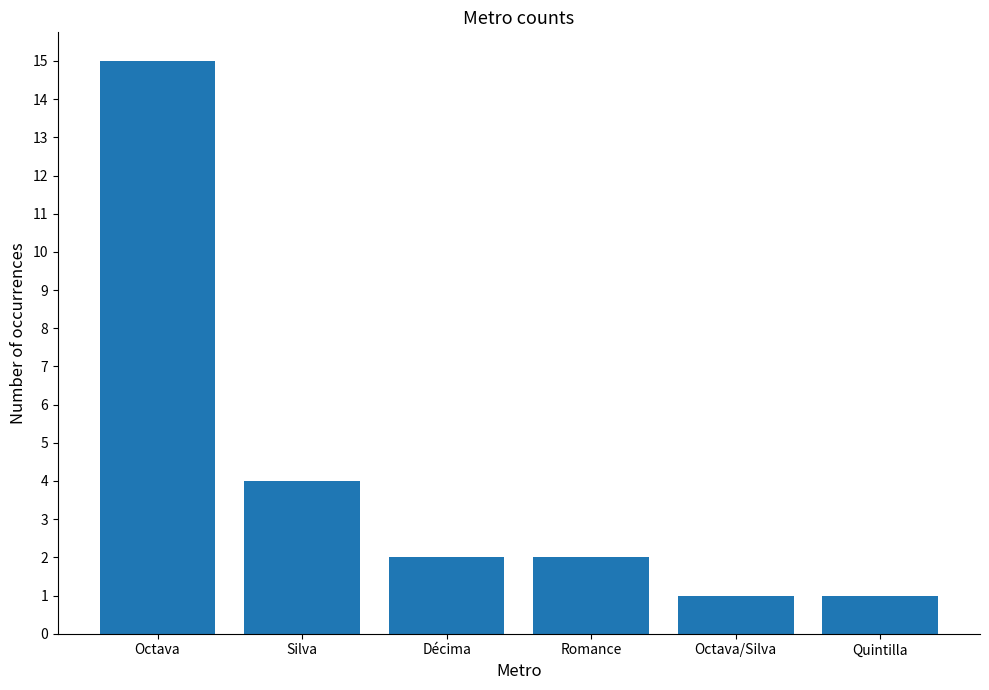

What is the smallest value displayed?

1